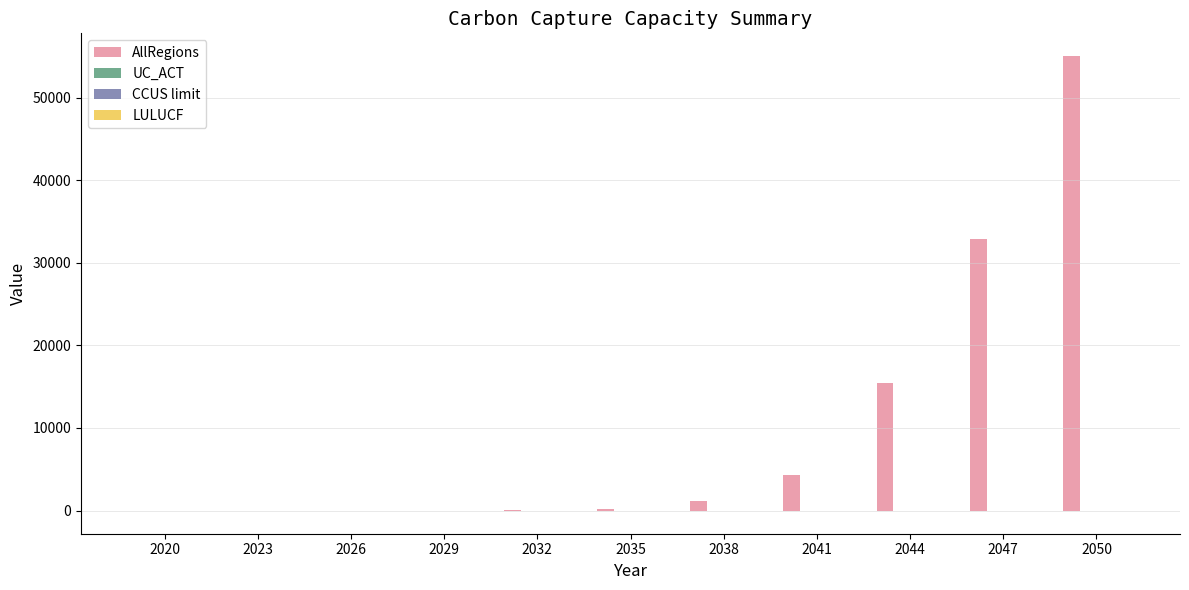

What is the maximum value for AllRegions?

55036.5